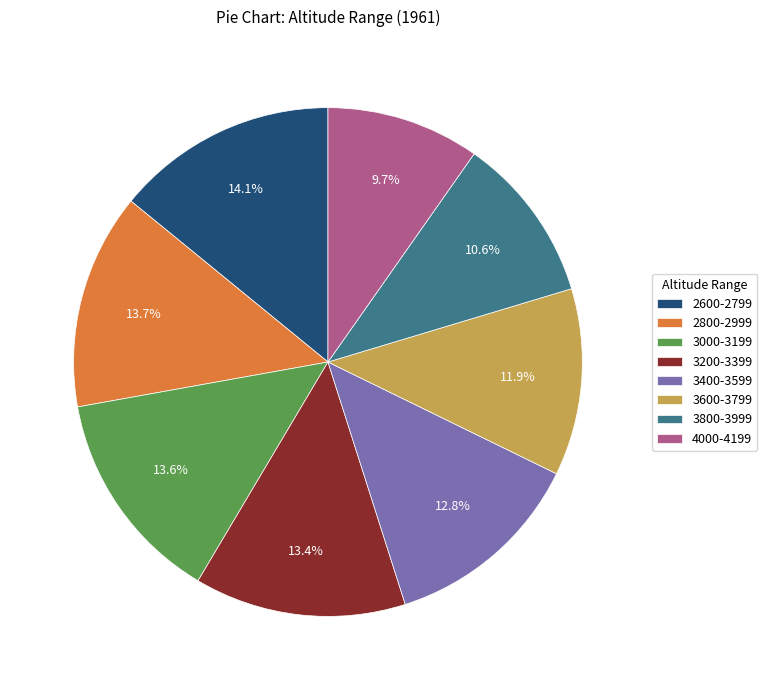

To the nearest percent, what percentage of the pie is 3600-3799?

12%